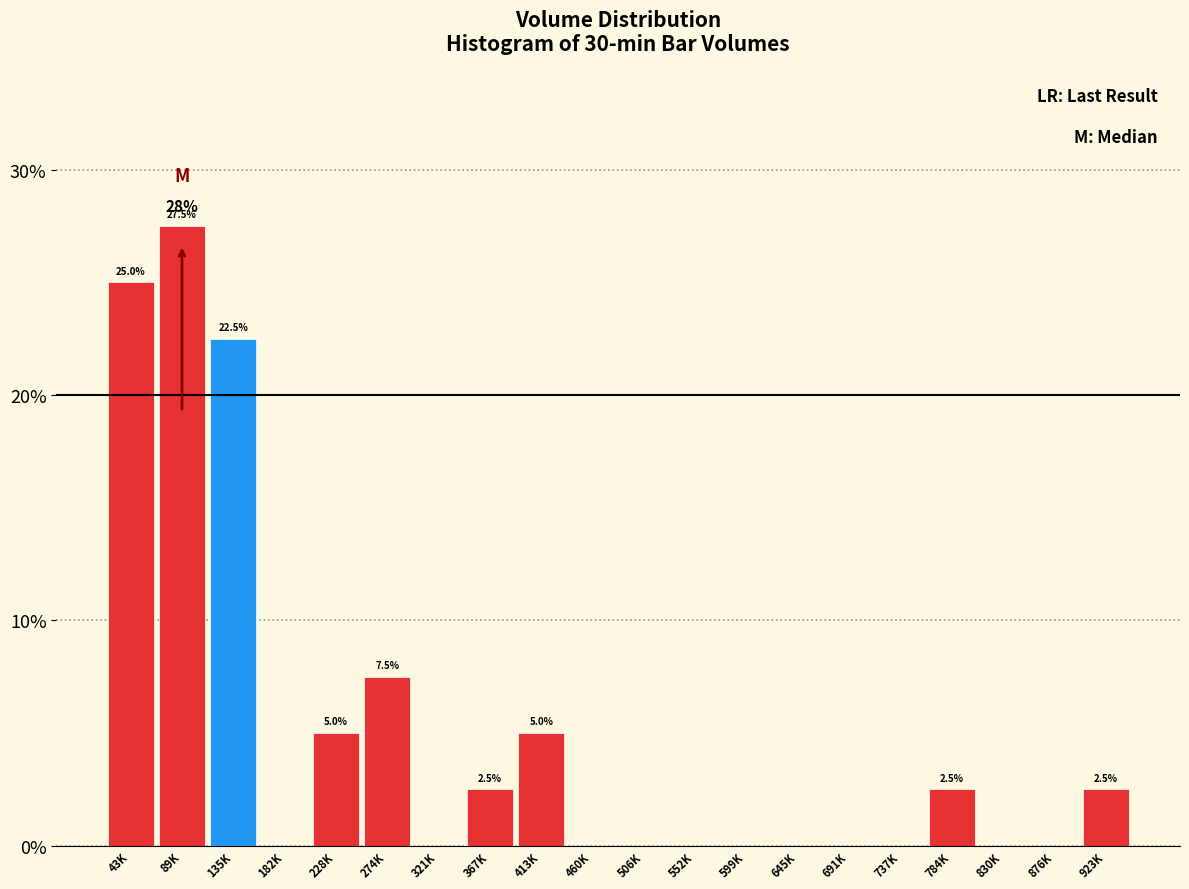

Reading left to right, list all the values displayed in this chart.

43K=25.0	89K=27.5	135K=22.5	182K=0.0	228K=5.0	274K=7.5	321K=0.0	367K=2.5	413K=5.0	460K=0.0	506K=0.0	552K=0.0	599K=0.0	645K=0.0	691K=0.0	737K=0.0	784K=2.5	830K=0.0	876K=0.0	923K=2.5